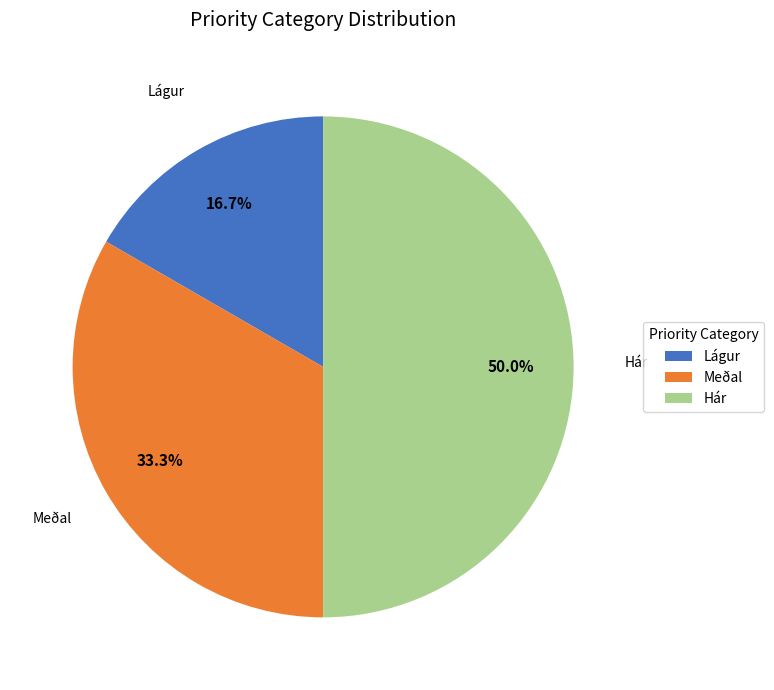

Is Meðal the majority of the pie?

No